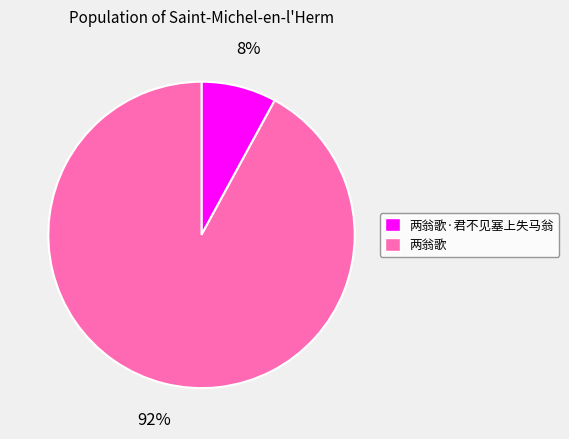

To the nearest percent, what is the difference between the largest and smallest slice percentages?

84%